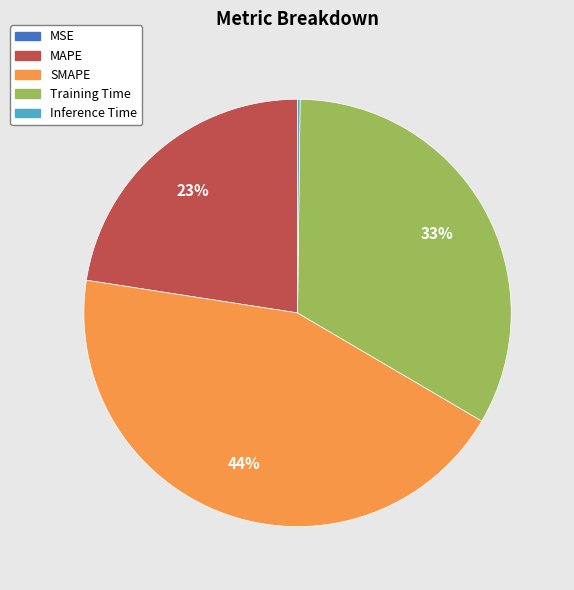

Is there any slice that represents more than half of the pie?

No